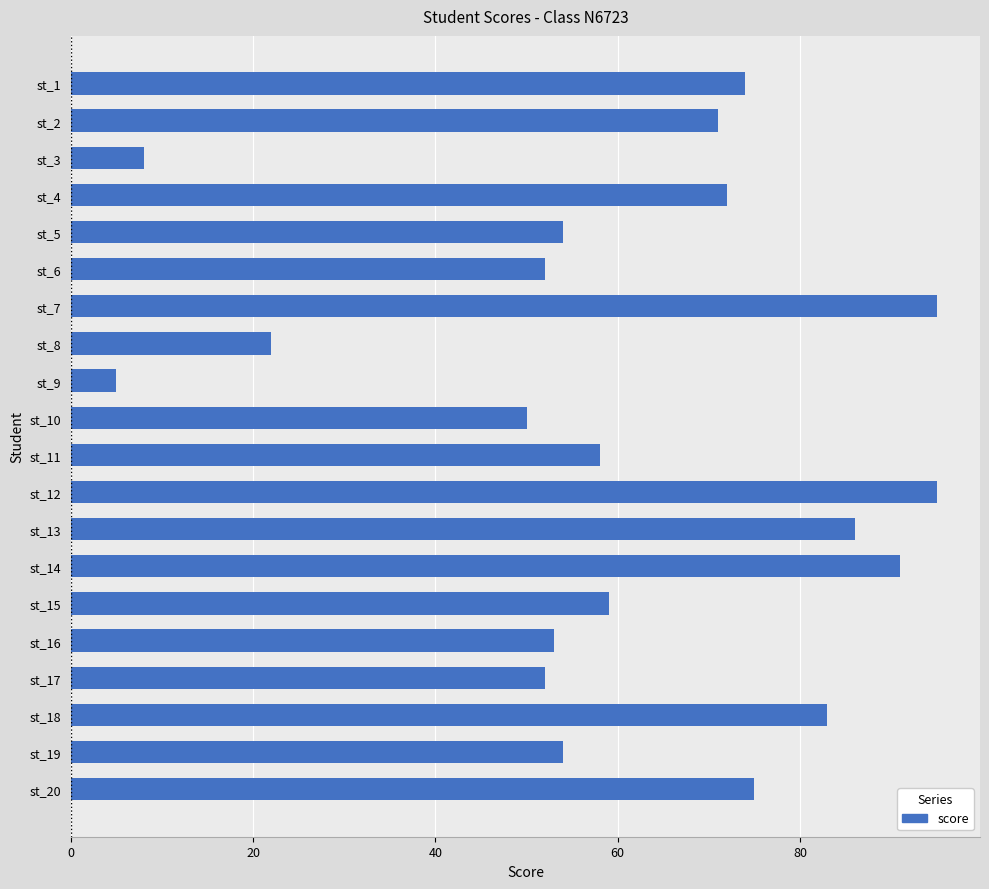

What is the change in value from st_4 to st_16?

-19